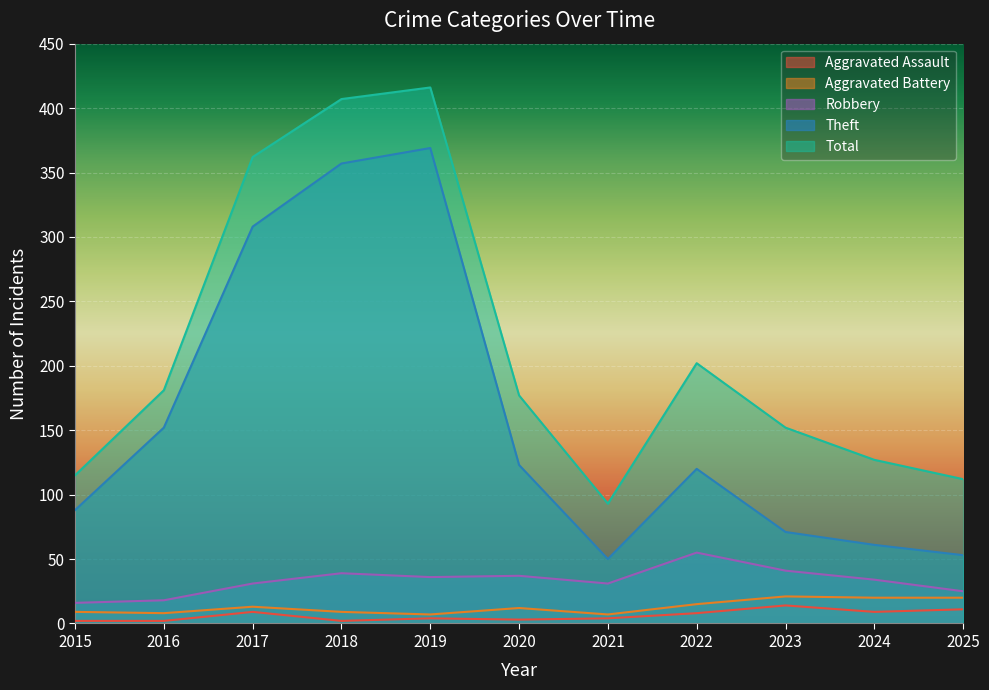

What is the average value of the Aggravated Assault series?

6